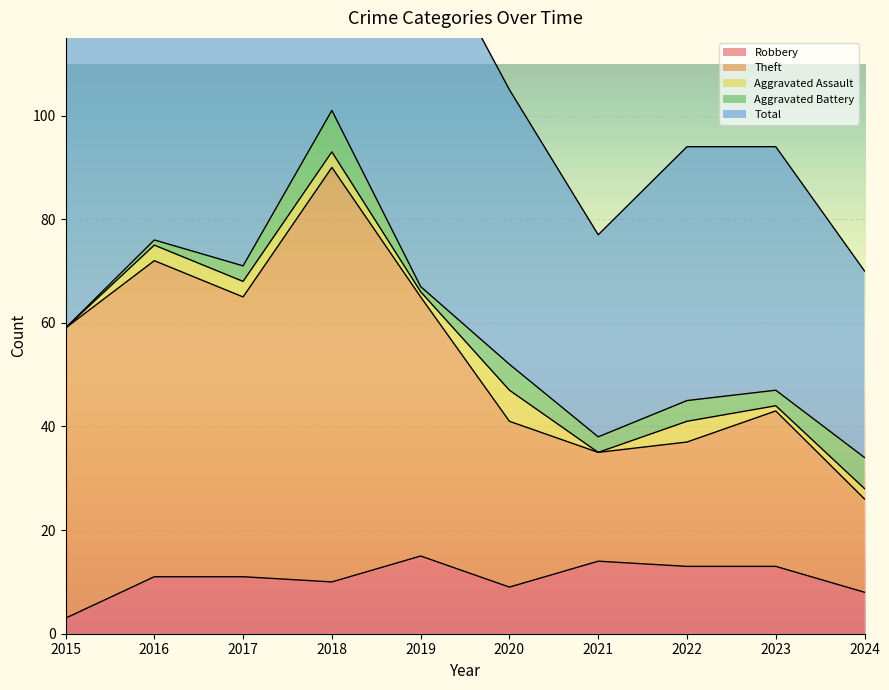

True or false: Robbery and Theft intersect in this chart.

False